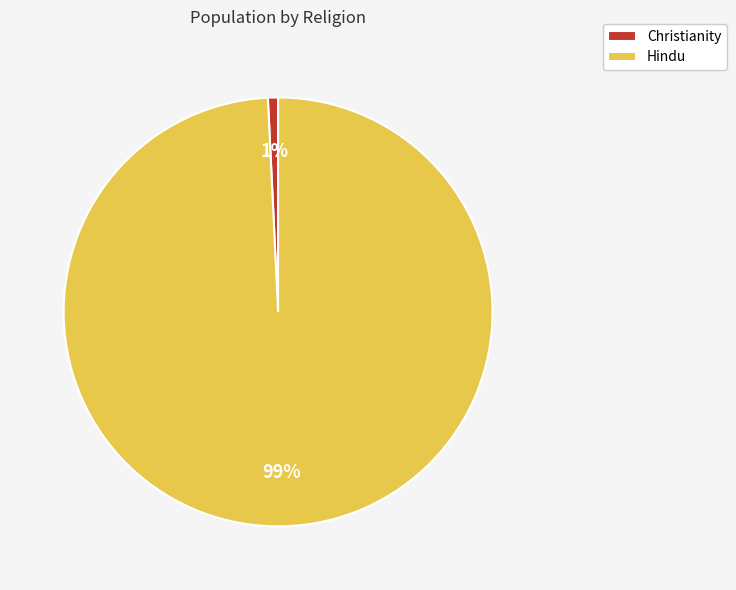

To the nearest percent, what is the difference between the Christianity and Hindu slice percentages?

98%